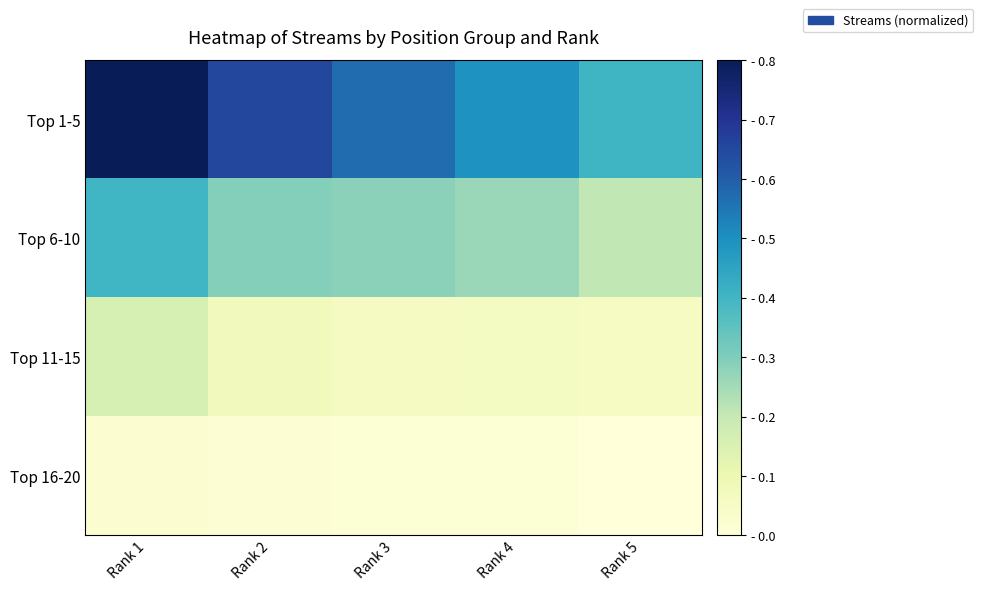

Between Rank 1 and Rank 2, which is larger?

Rank 1